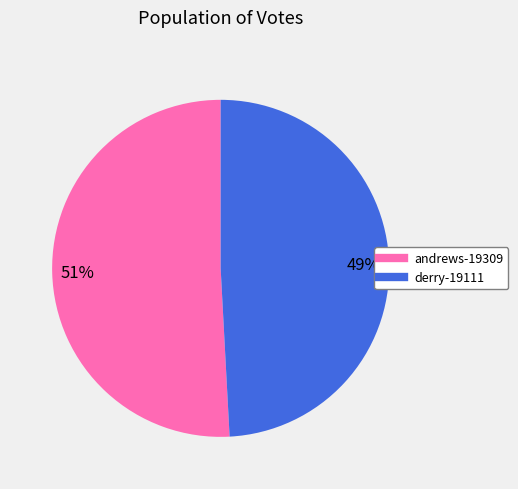

To the nearest percent, what portion does andrews-19309 represent?

51%